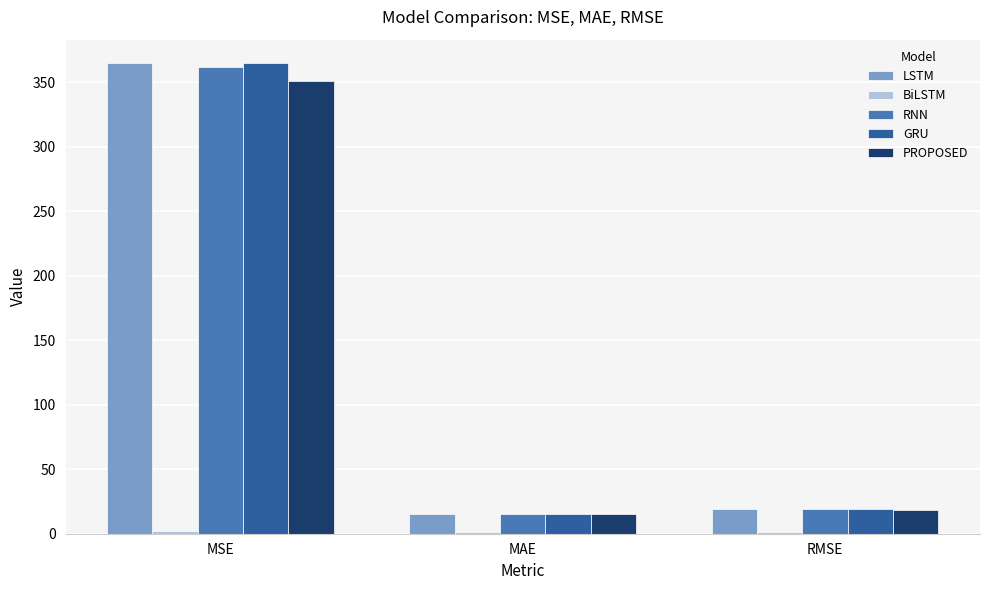

How many groups of bars are there?

3